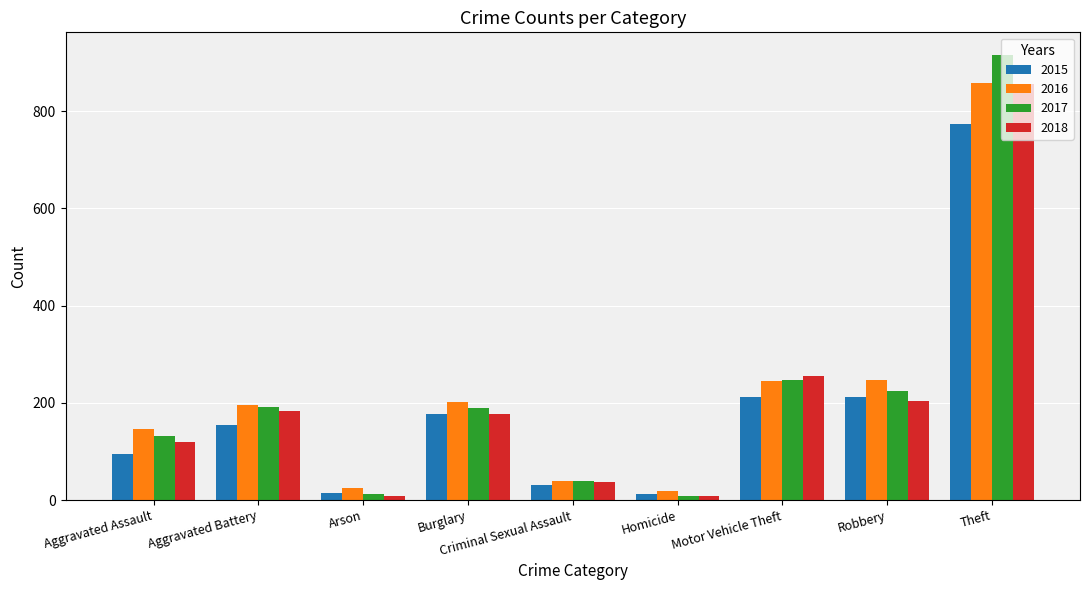

At which label does 2018 first exceed 176?

Aggravated Battery